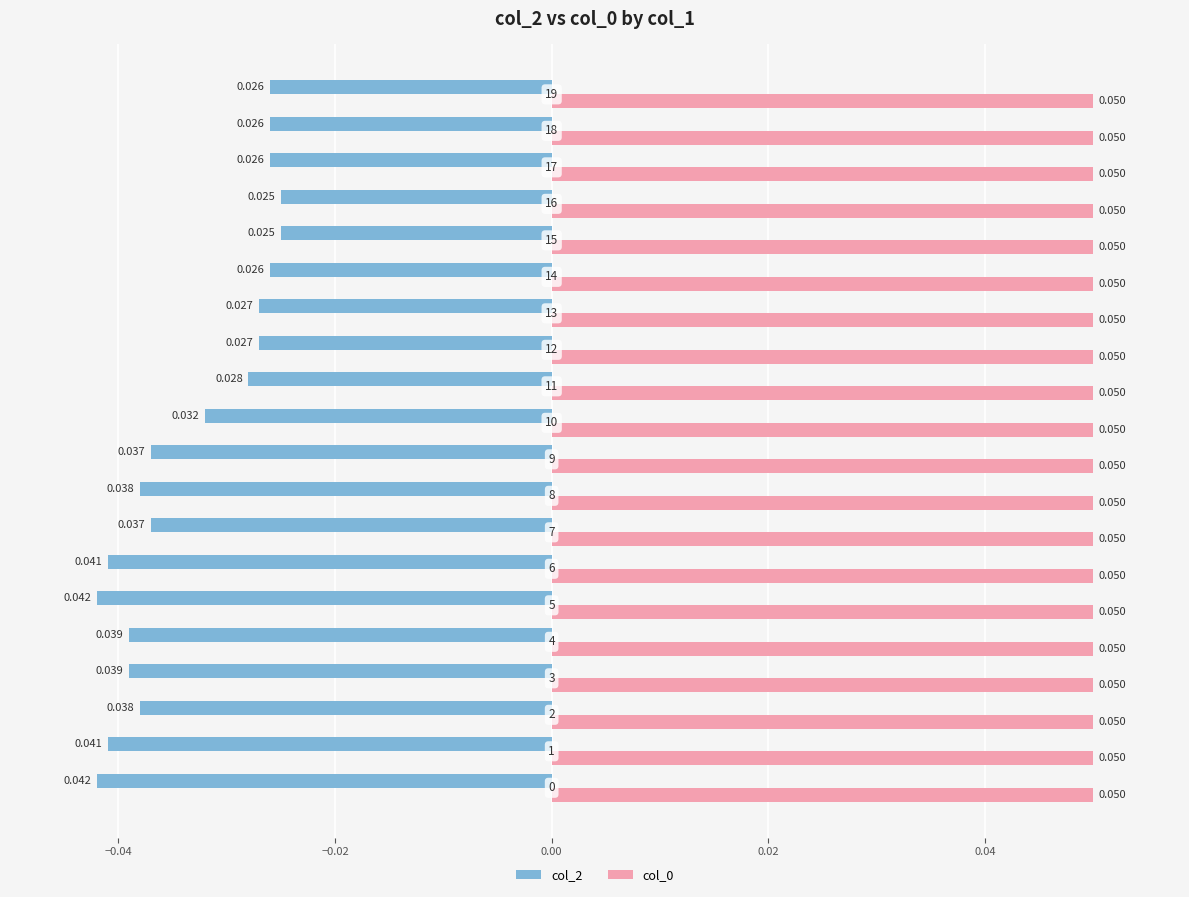

How many series are shown in this chart?

2